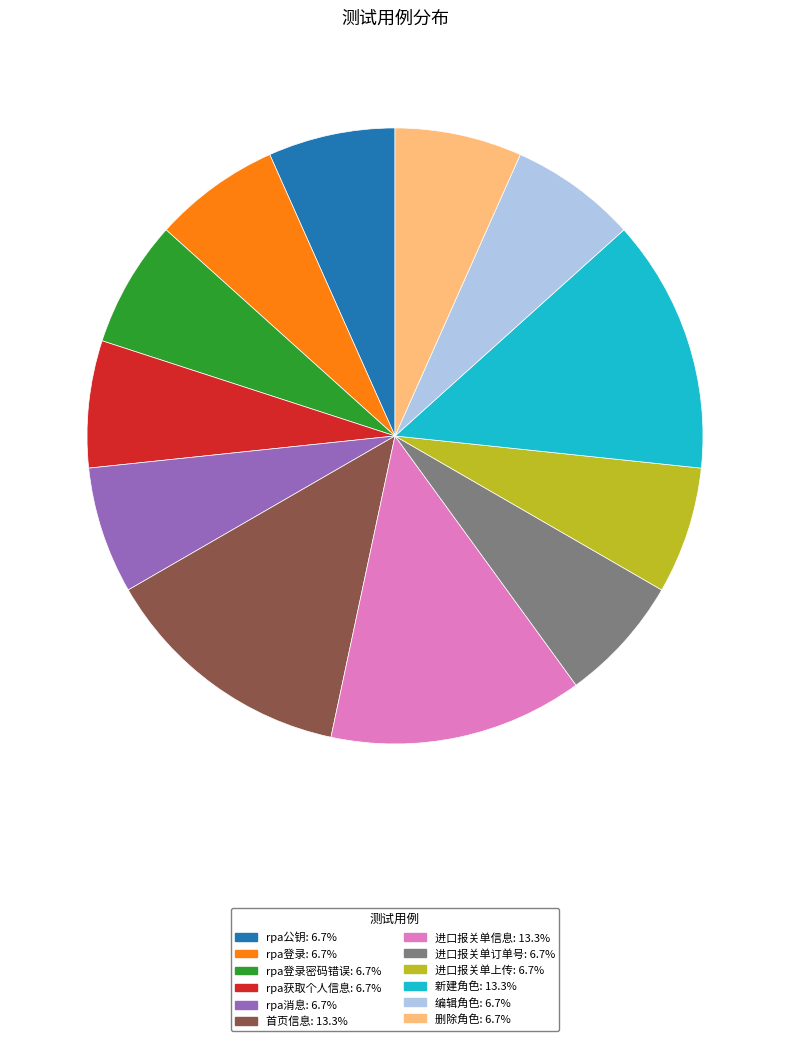

Is there any slice that represents more than half of the pie?

No